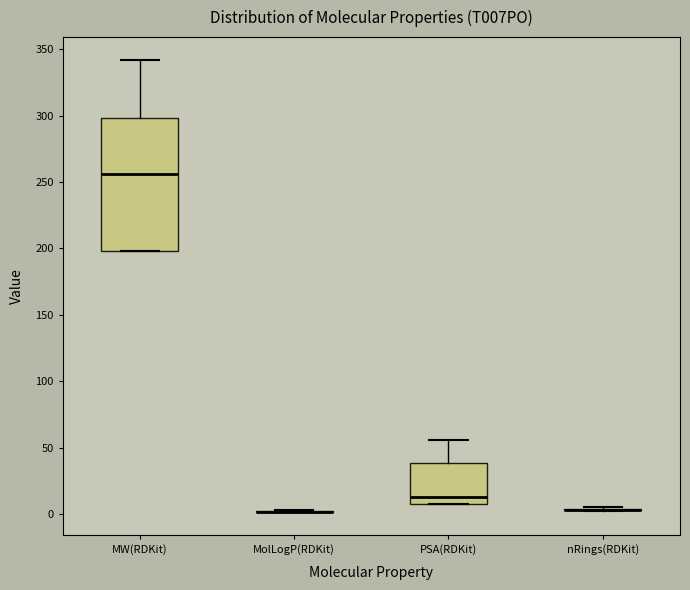

Reading left to right, transcribe this box plot: for each box, give where its median line is, the range the box spans, and where its two whiskers end, as read against the y-axis. The values are not printed on the chart, so give them approximately, as read against the axis.

MW(RDKit): median 255, box 200 to 300, whiskers 200 to 340
MolLogP(RDKit): box collapsed to a line at 0, whiskers 0 to 5
PSA(RDKit): median 15, box 10 to 40, whiskers 10 to 55
nRings(RDKit): box collapsed to a line at 5, whiskers 0 to 5